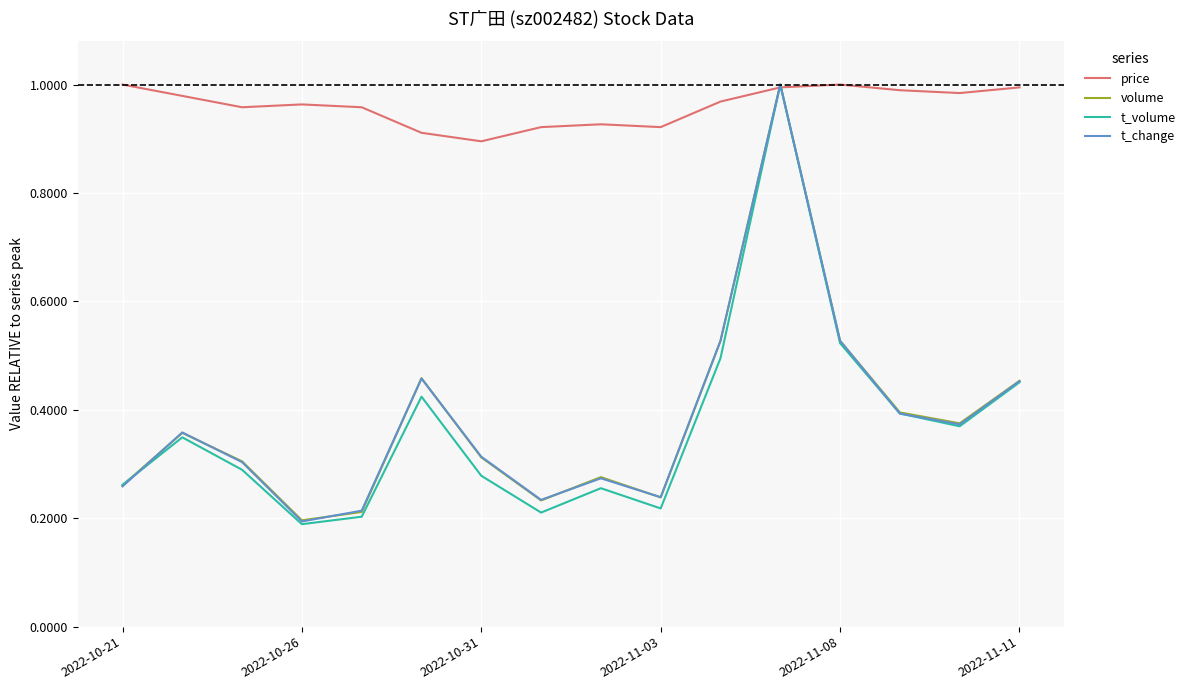

Which series has the largest total across all categories?

price